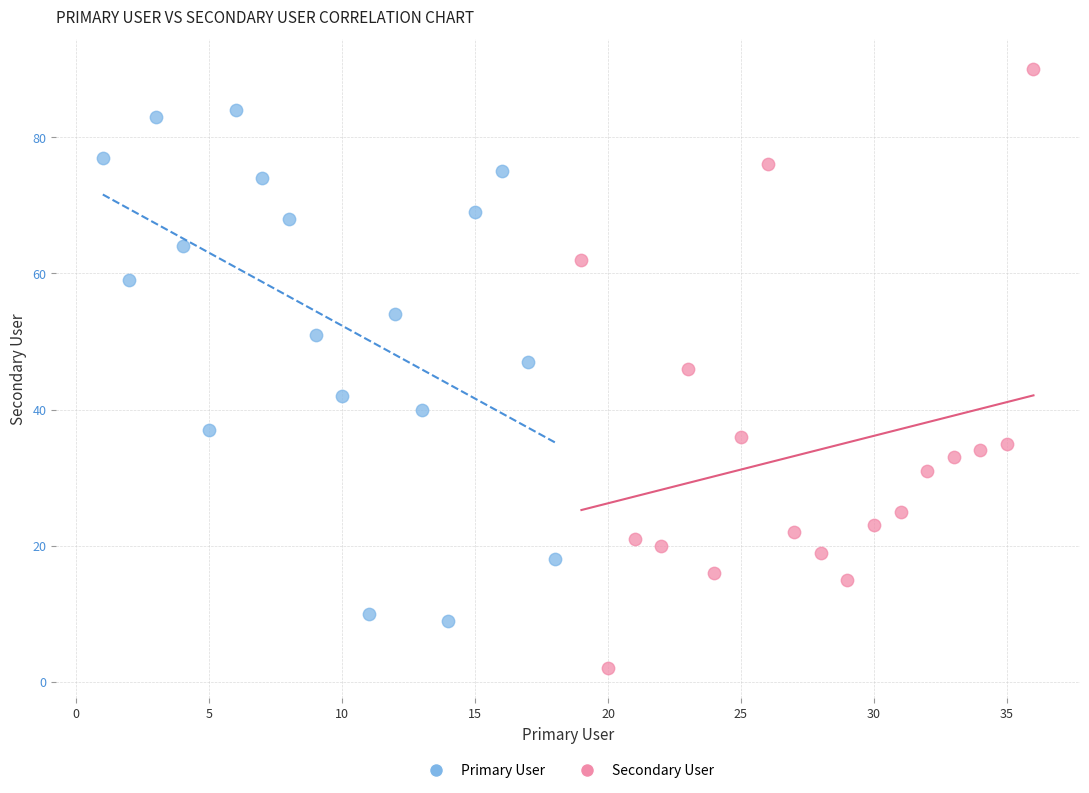

Which series has the widest spread of Y values?

Secondary User